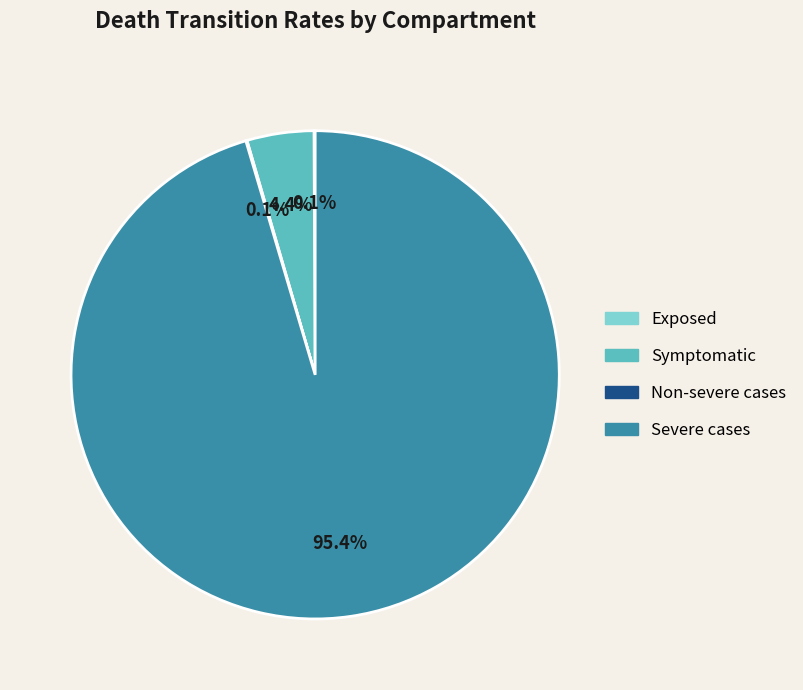

Is there any slice that represents more than half of the pie?

Yes